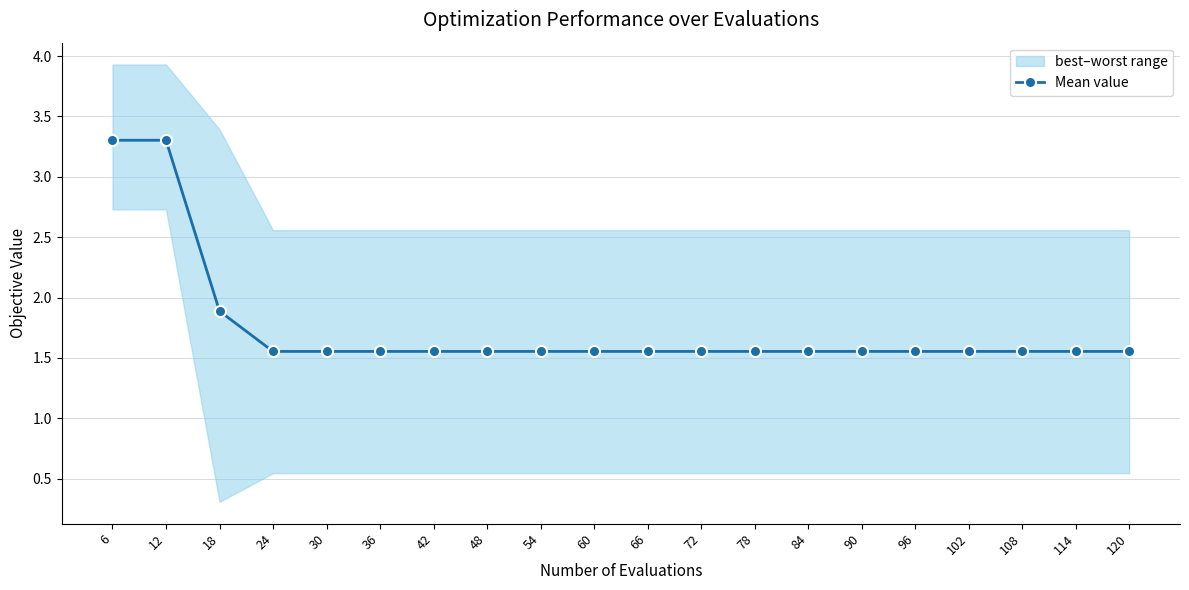

Reading left to right, transcribe all the data shown in this chart.

3.3	3.3	1.9	1.6	1.6	1.6	1.6	1.6	1.6	1.6	1.6	1.6	1.6	1.6	1.6	1.6	1.6	1.6	1.6	1.6